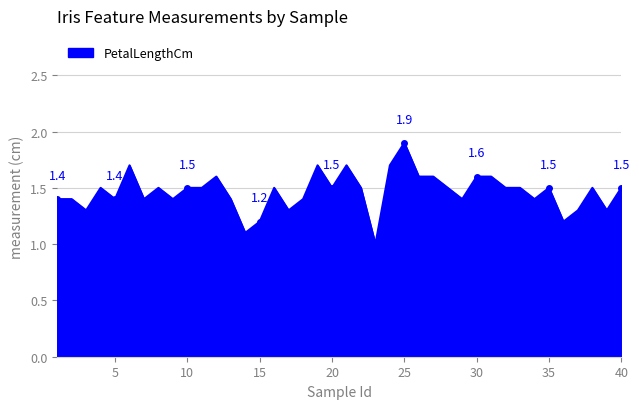

What is the maximum value shown in the chart?

1.9